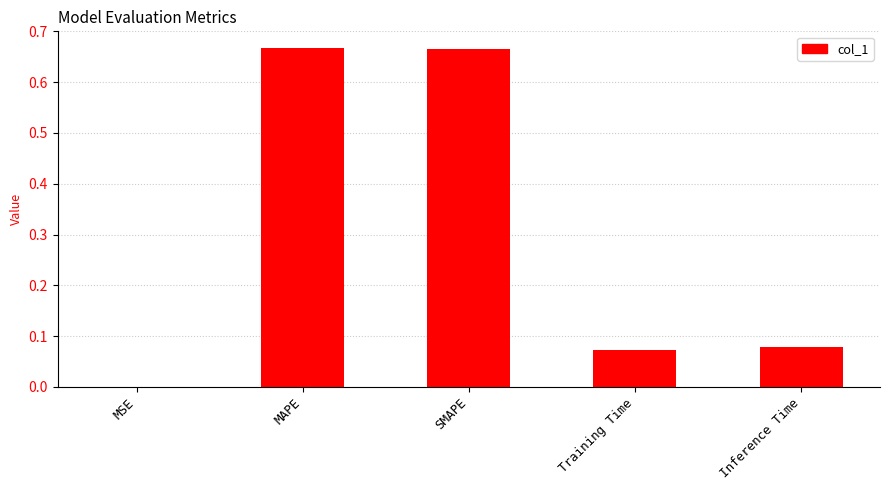

What is the sum of all values?

1.5